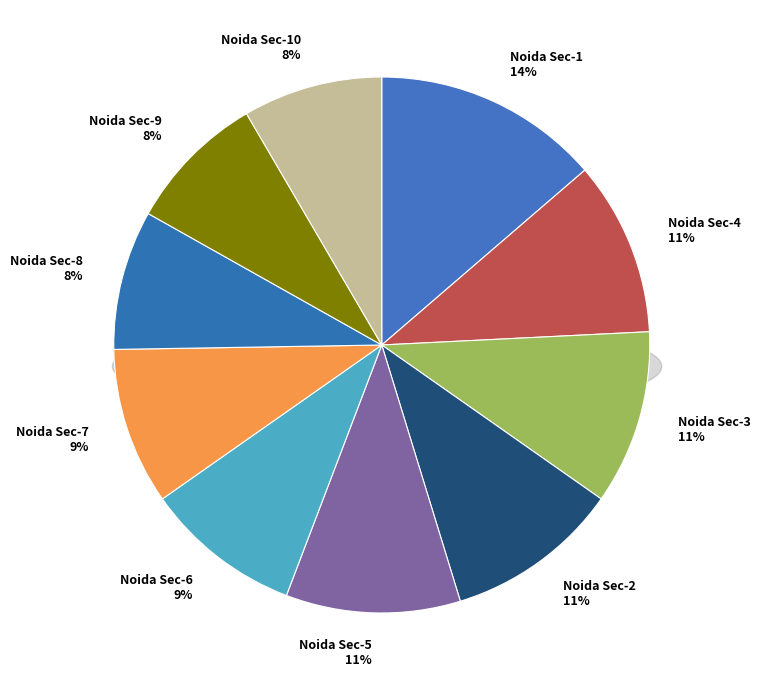

Which category has the biggest portion of the pie?

Noida Sec-1